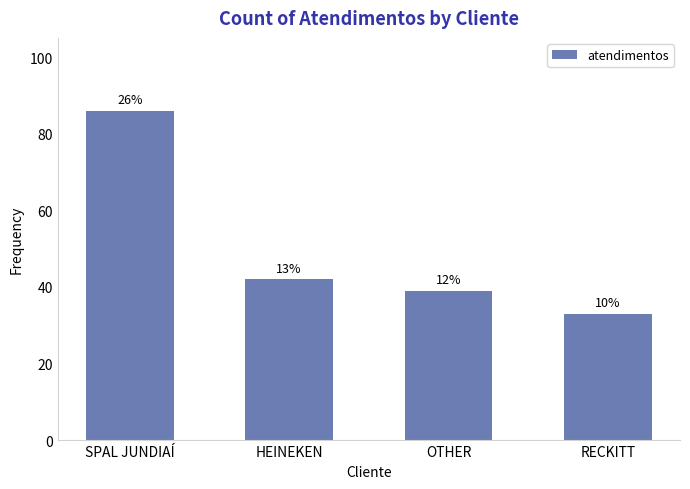

What position from the left is RECKITT?

4